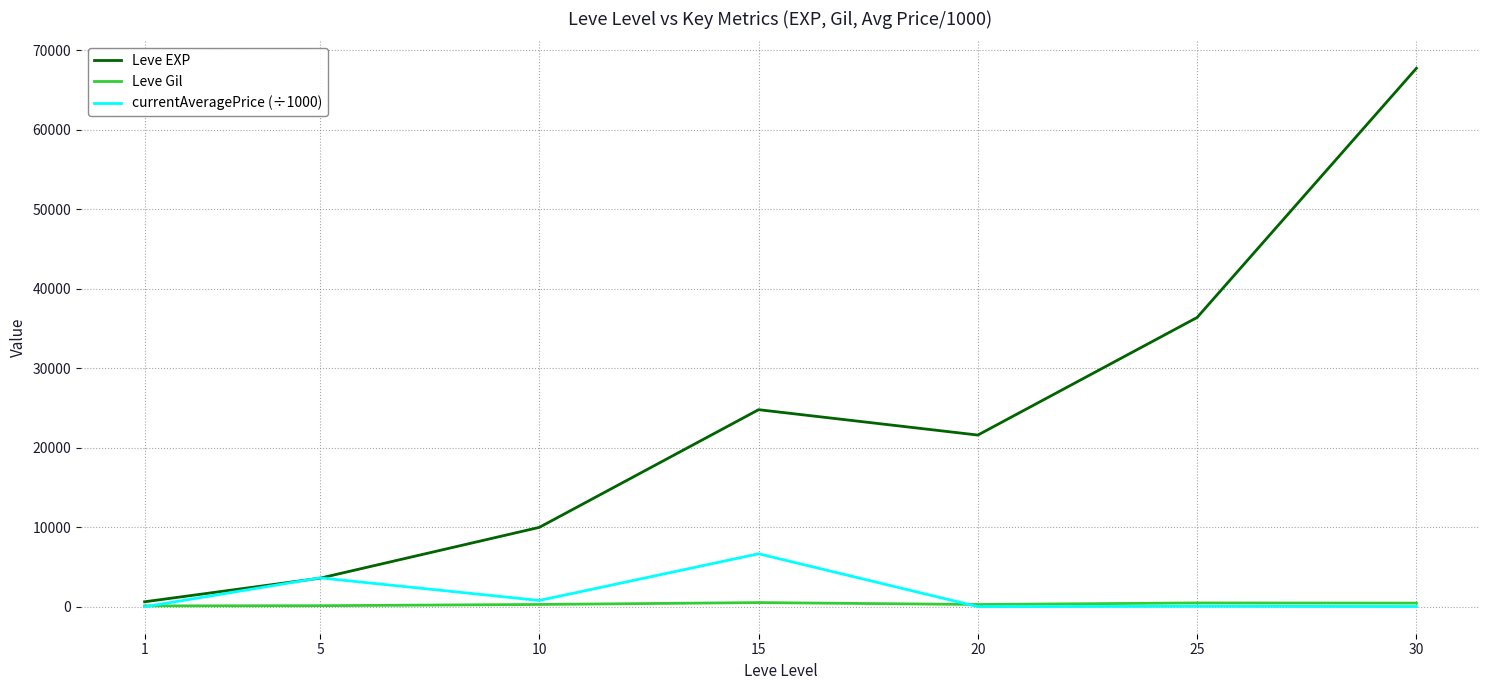

Is it true that Leve EXP equals 67730.0 at 30?

True